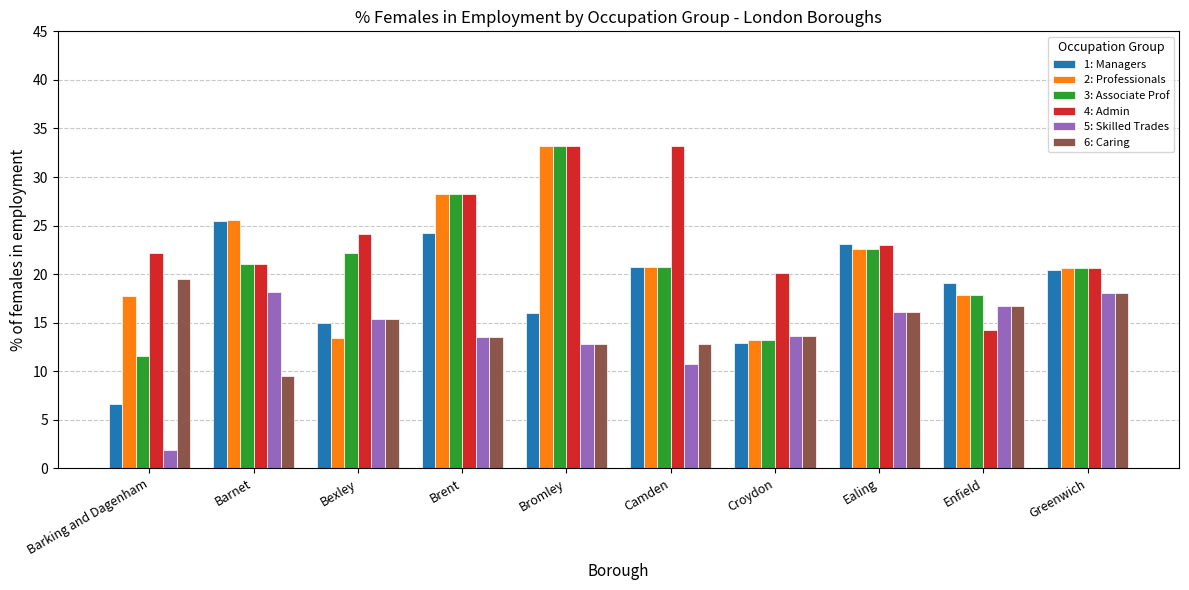

Between Bexley and Brent, which series saw the biggest shift?

2: Professionals